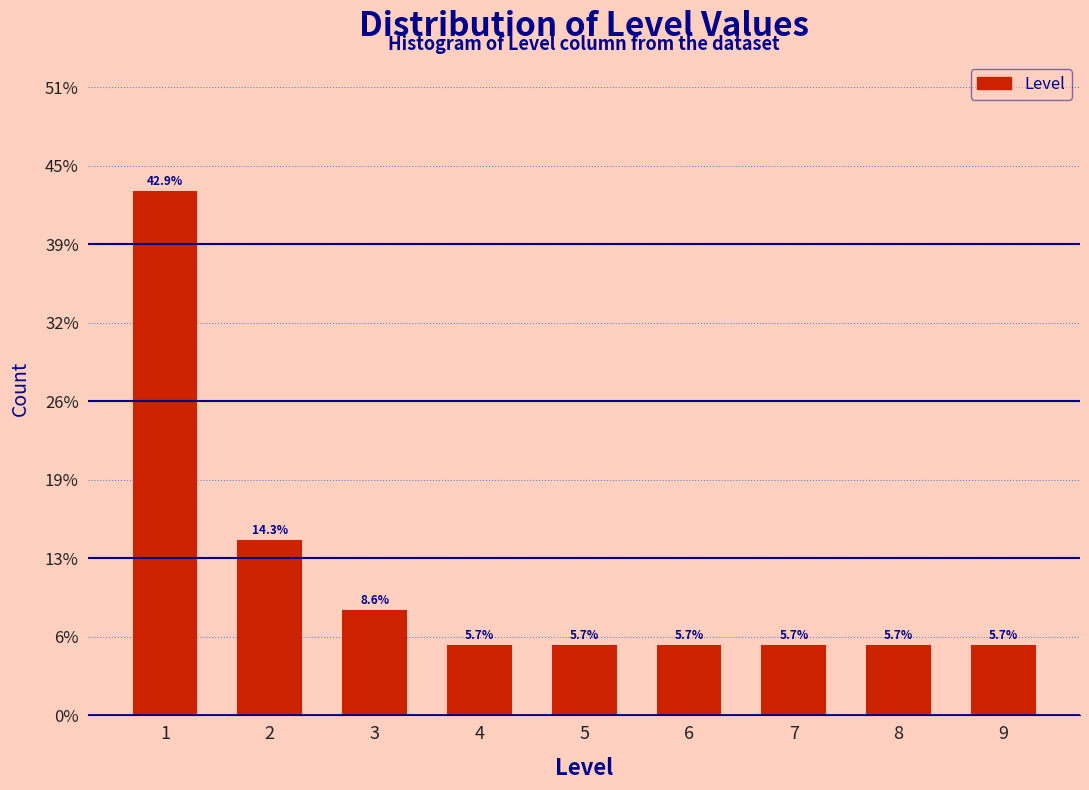

Reading left to right, extract all data points from this chart.

1=42.9	2=14.3	3=8.6	4=5.7	5=5.7	6=5.7	7=5.7	8=5.7	9=5.7